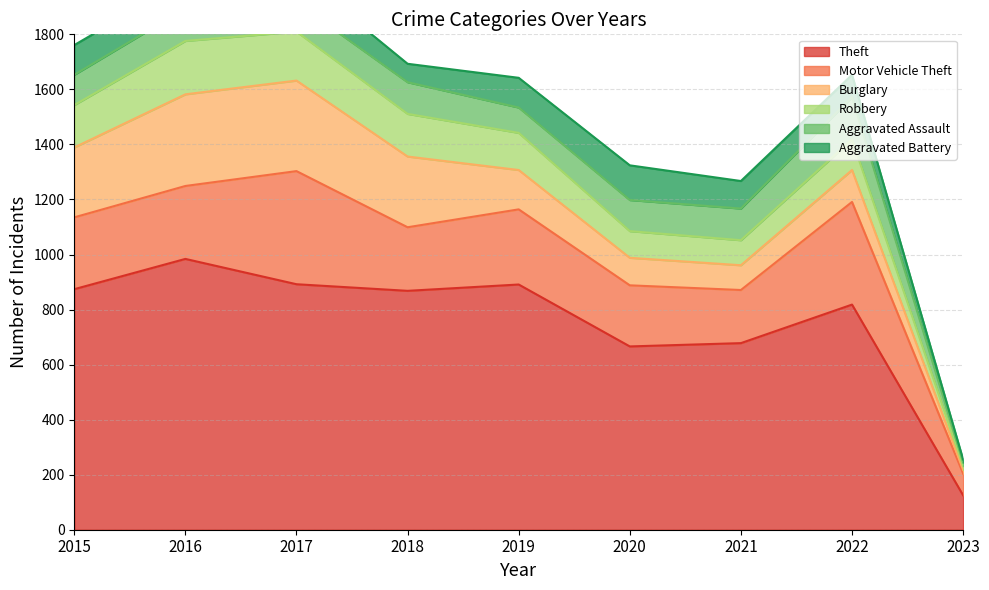

In Theft, how many points are lower than both neighbors (excluding endpoints)?

2